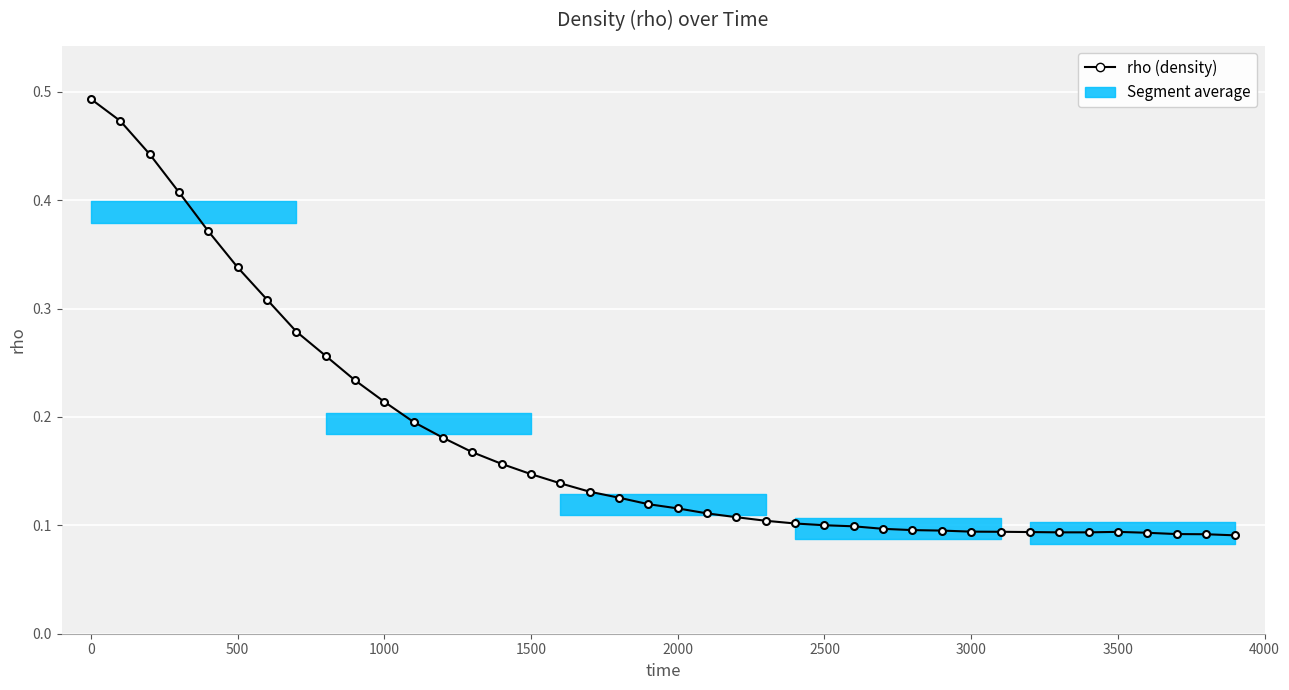

Does the chart display data point markers on the line(s)?

Yes